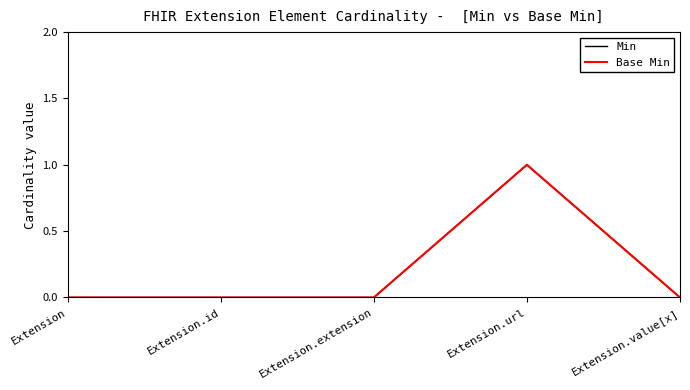

Is this an area chart (filled region under the line)?

No